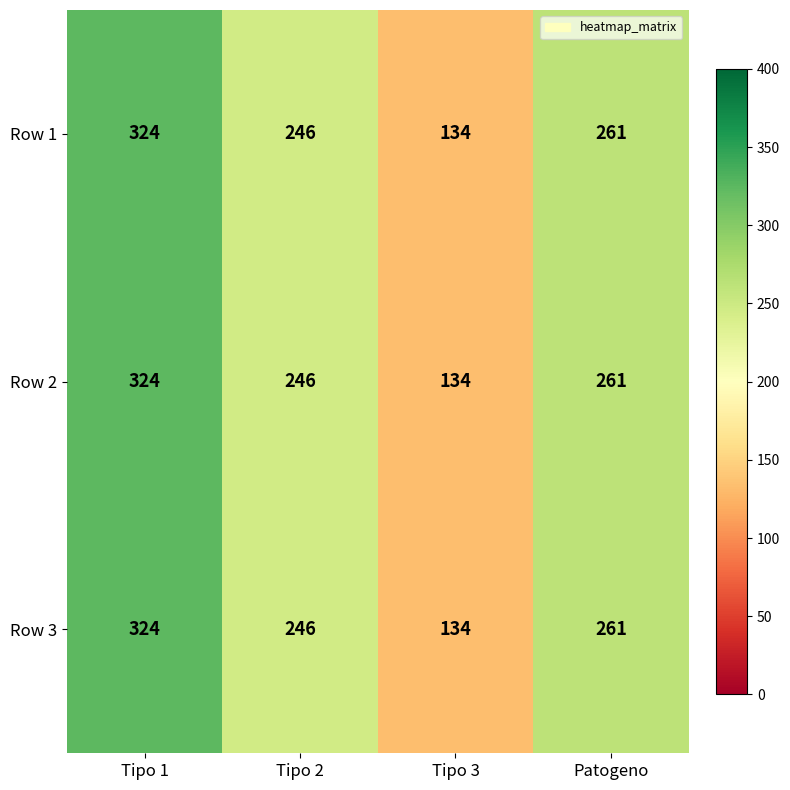

At which category does the chart reach its minimum across all series?

Tipo 3